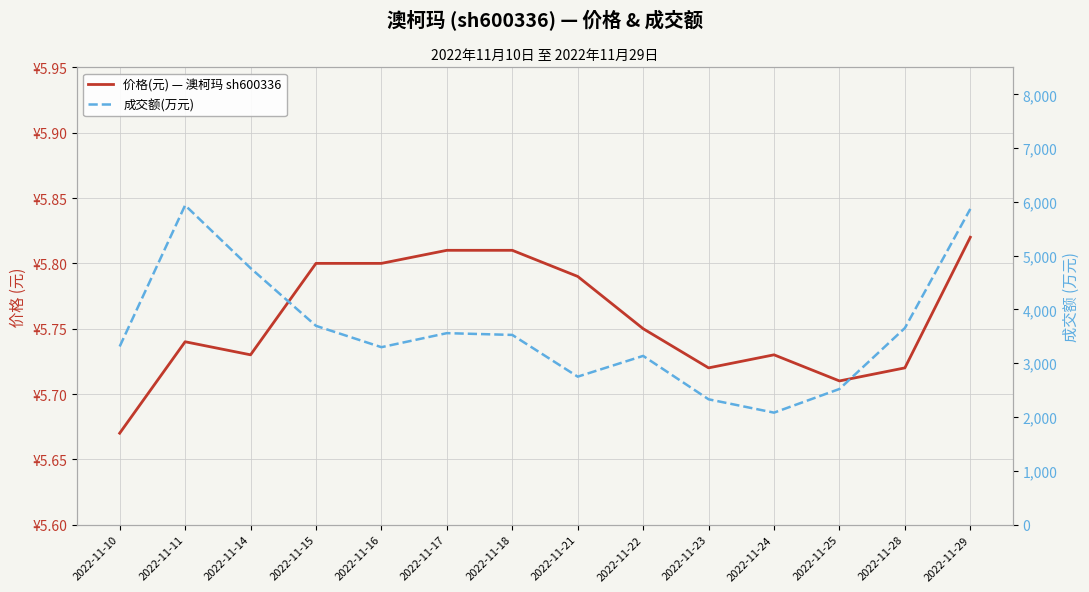

What is the greatest value displayed?

5937.0